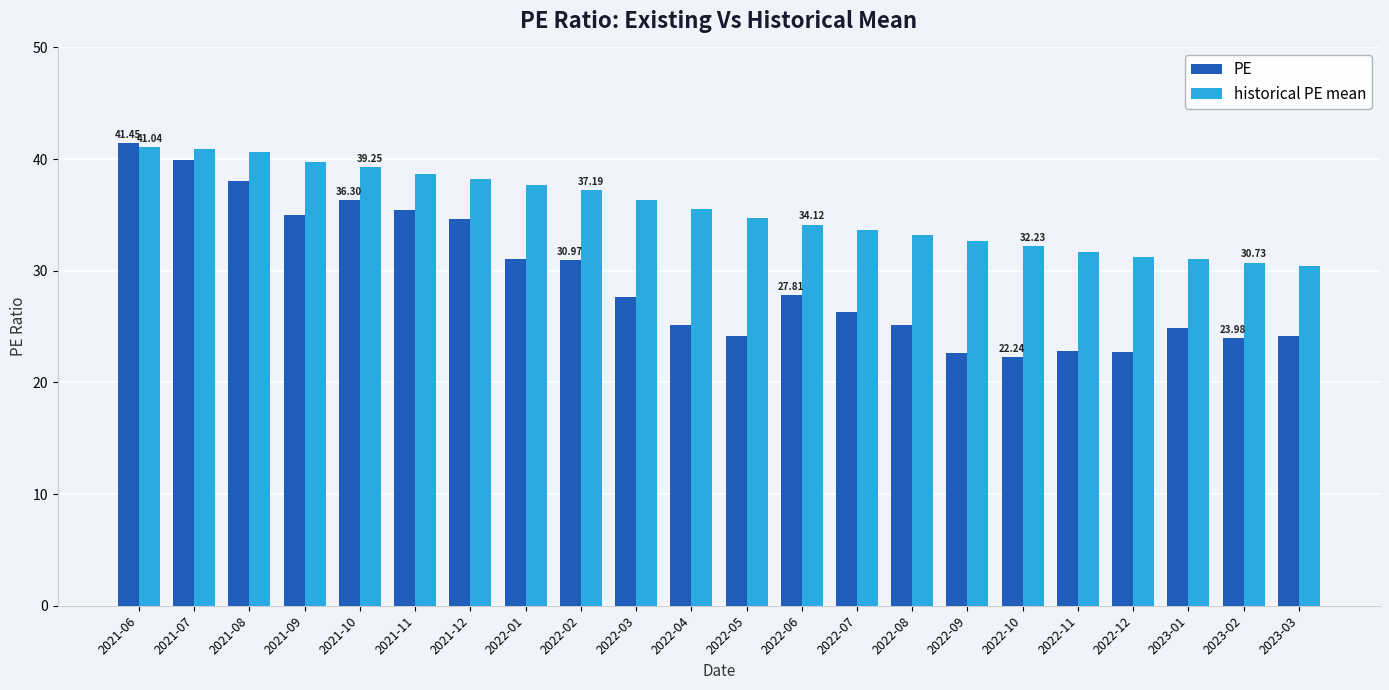

At which category is the sum across all series the highest?

2021-06